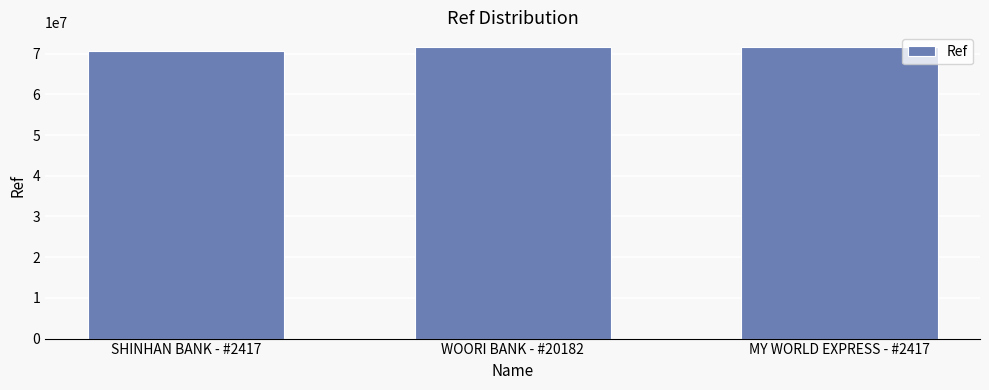

Approximately how many times larger is the value at SHINHAN BANK - #2417 compared to MY WORLD EXPRESS - #2417?

1.0